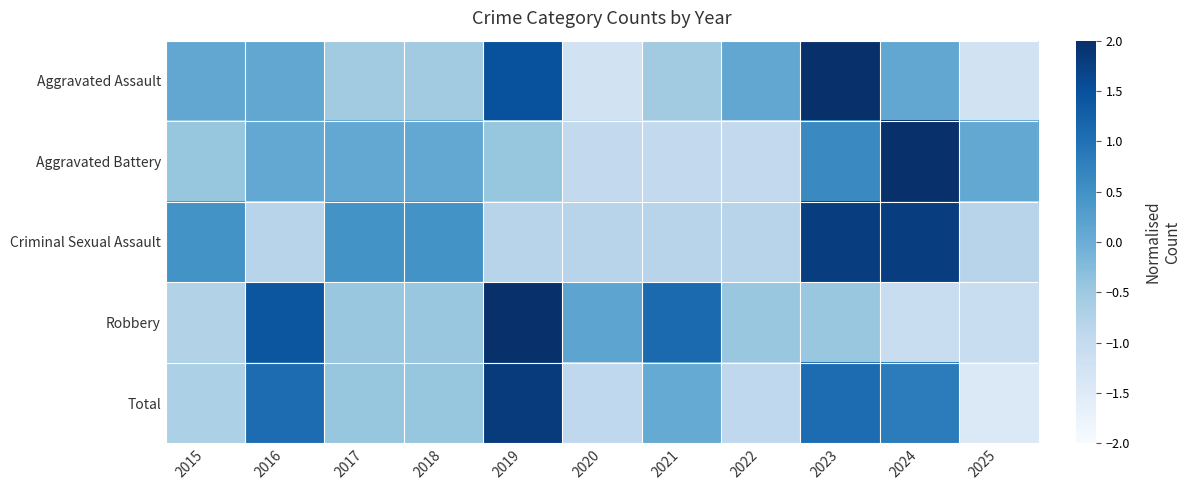

Reading left to right, extract all data points from this chart.

Aggravated Assault: 2015=0.1	2016=0.1	2017=-0.6	2018=-0.6	2019=1.5	2020=-1.2	2021=-0.6	2022=0.1	2023=2.2	2024=0.1	2025=-1.2
Aggravated Battery: 2015=-0.4	2016=0.1	2017=0.1	2018=0.1	2019=-0.4	2020=-1.0	2021=-1.0	2022=-1.0	2023=0.6	2024=2.7	2025=0.1
Criminal Sexual Assault: 2015=0.5	2016=-0.8	2017=0.5	2018=0.5	2019=-0.8	2020=-0.8	2021=-0.8	2022=-0.8	2023=1.8	2024=1.8	2025=-0.8
Robbery: 2015=-0.8	2016=1.4	2017=-0.5	2018=-0.5	2019=2.0	2020=0.2	2021=1.1	2022=-0.5	2023=-0.5	2024=-1.1	2025=-1.1
Total: 2015=-0.7	2016=1.1	2017=-0.4	2018=-0.4	2019=1.8	2020=-0.9	2021=0.1	2022=-0.9	2023=1.1	2024=0.8	2025=-1.4